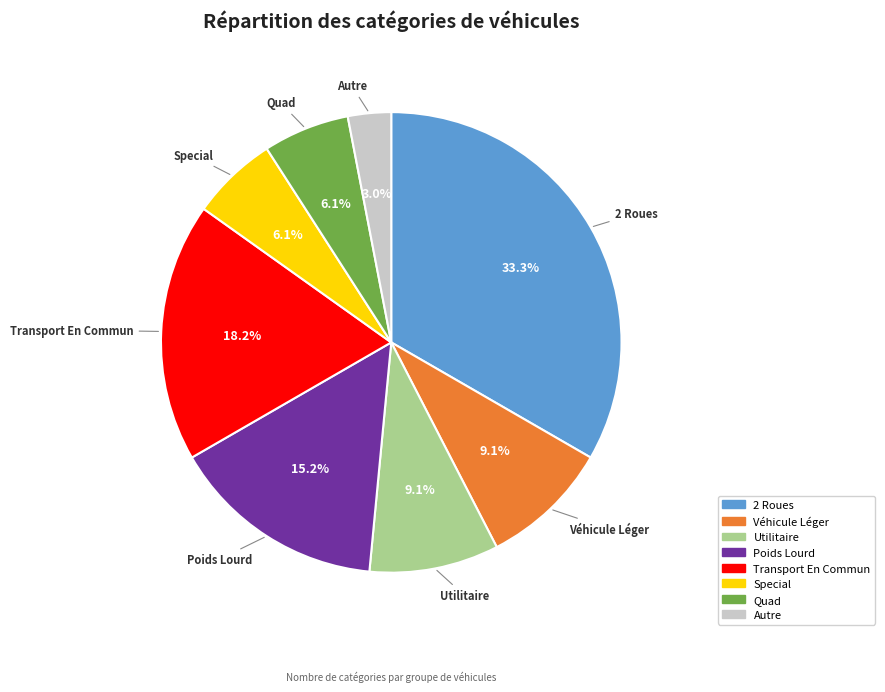

Approximately how many times larger is the value at Transport En Commun compared to Véhicule Léger?

2.0